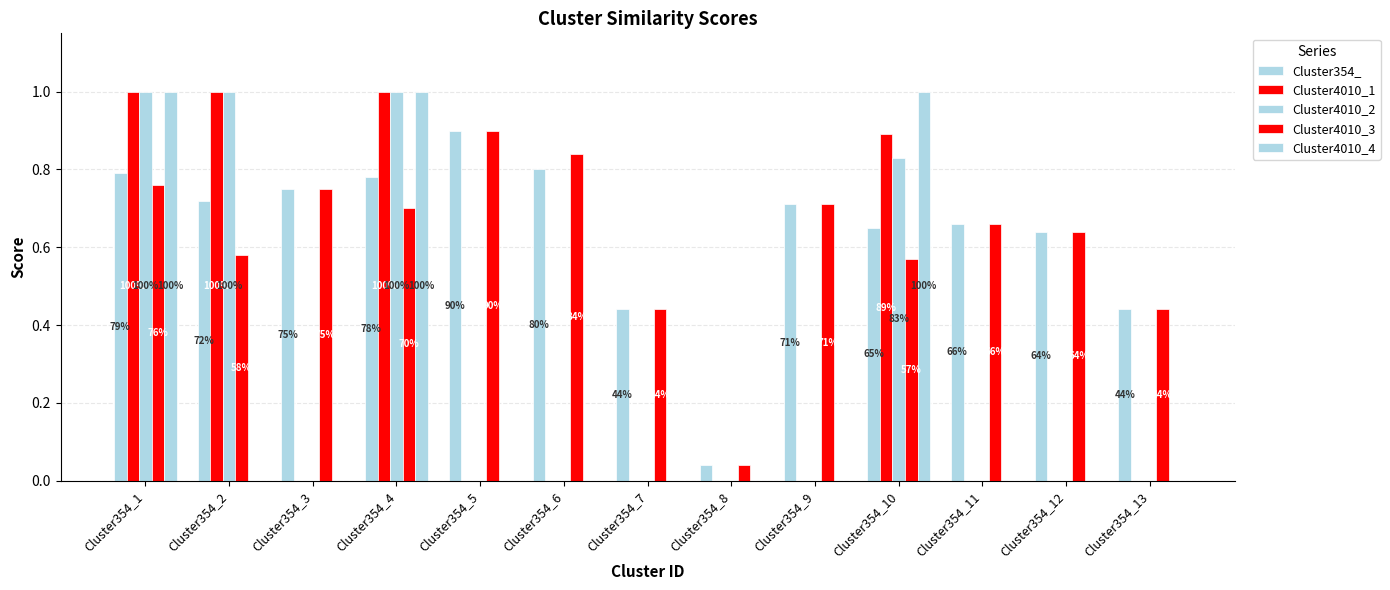

Are the bars horizontal?

No